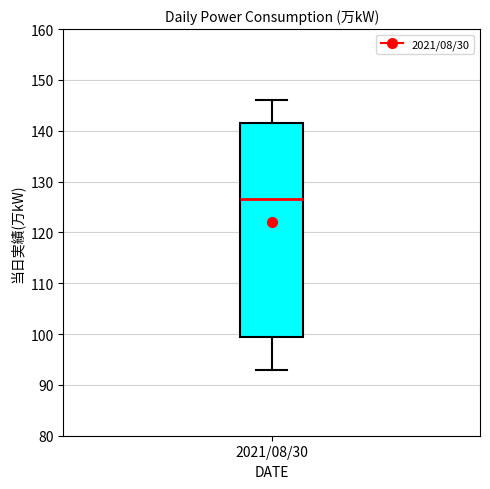

Where is the lower edge of the box for 2021/08/30 on the y-axis? The values are not printed on the chart, so give them approximately, as read against the axis.

100